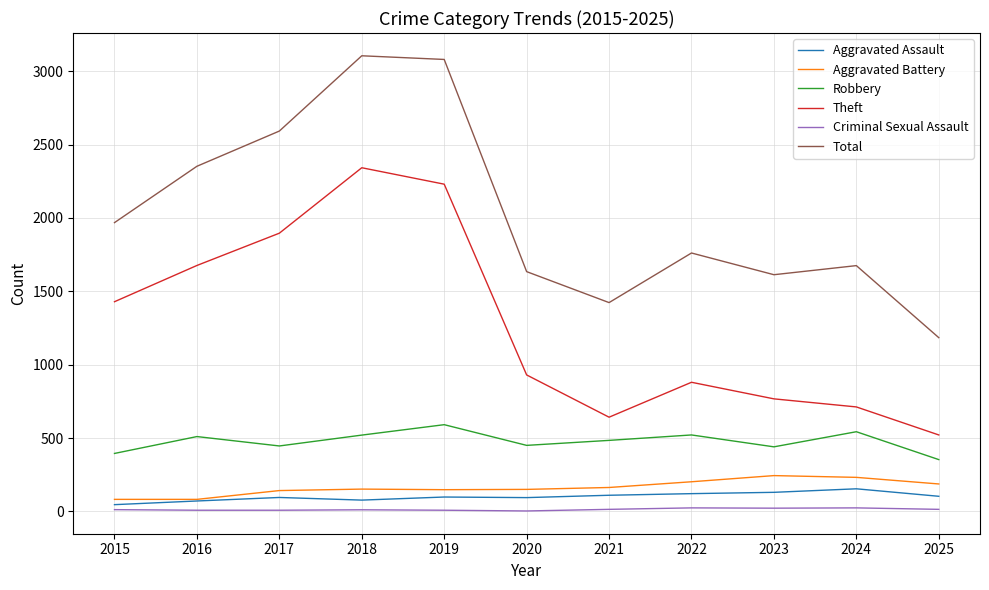

True or false: Robbery and Aggravated Battery intersect in this chart.

False